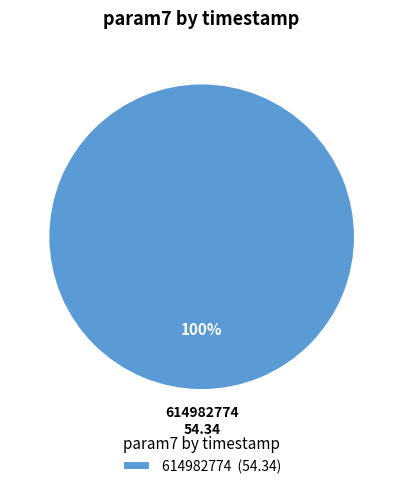

True or false: 614982774 (54.34) accounts for 100% of the total.

True